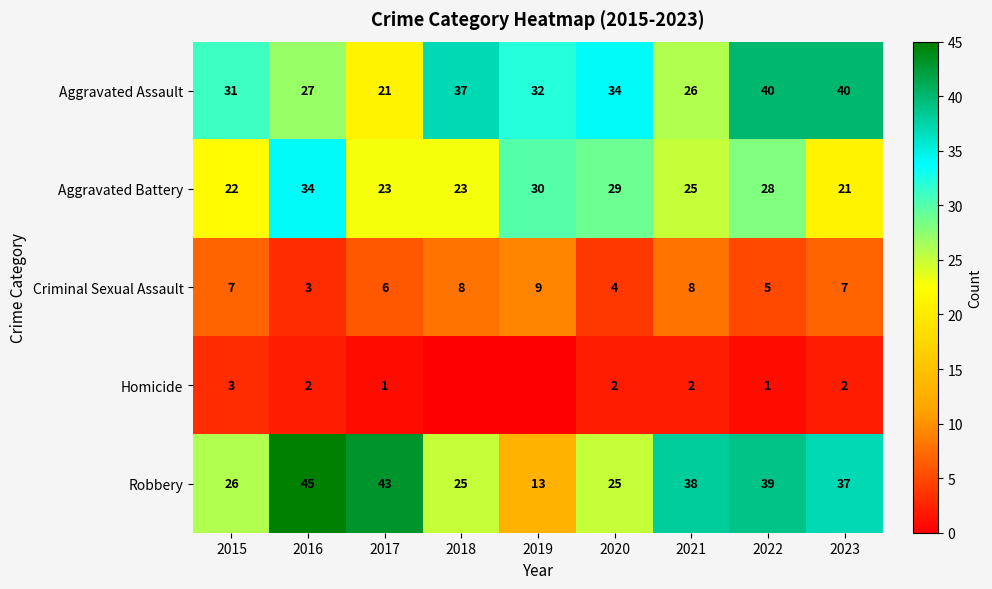

How many Criminal Sexual Assault values are between 5 and 8?

6